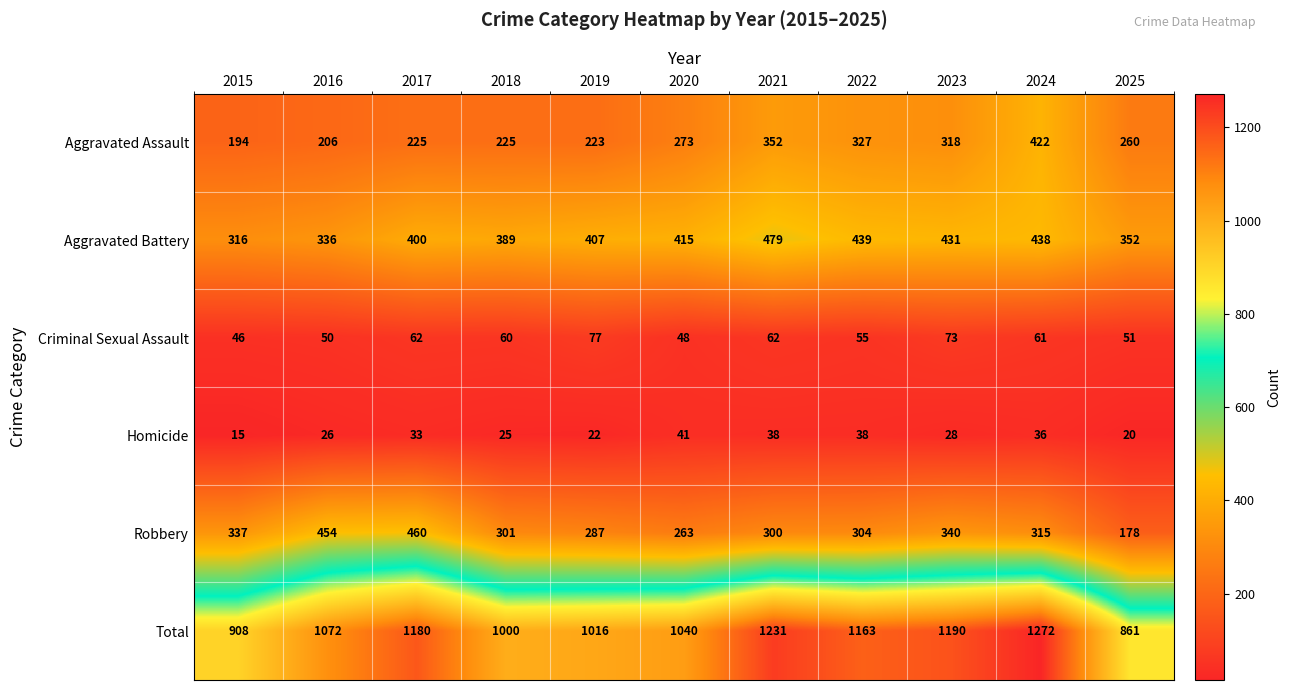

At how many categories does at least one series exceed 688?

11